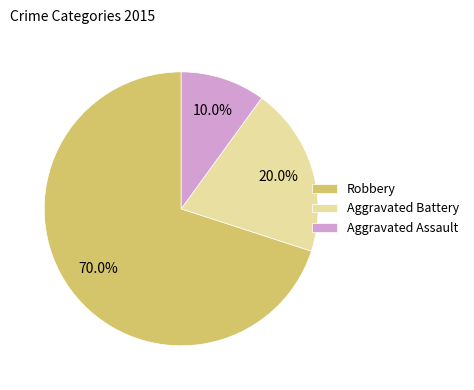

Is there any slice that represents more than half of the pie?

Yes